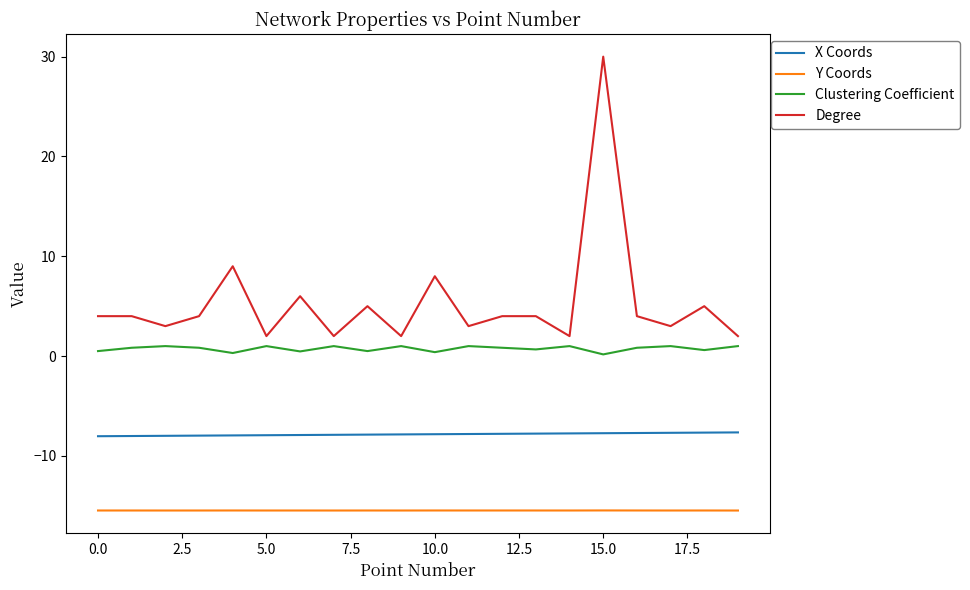

What is the minimum value for Y Coords?

-15.5